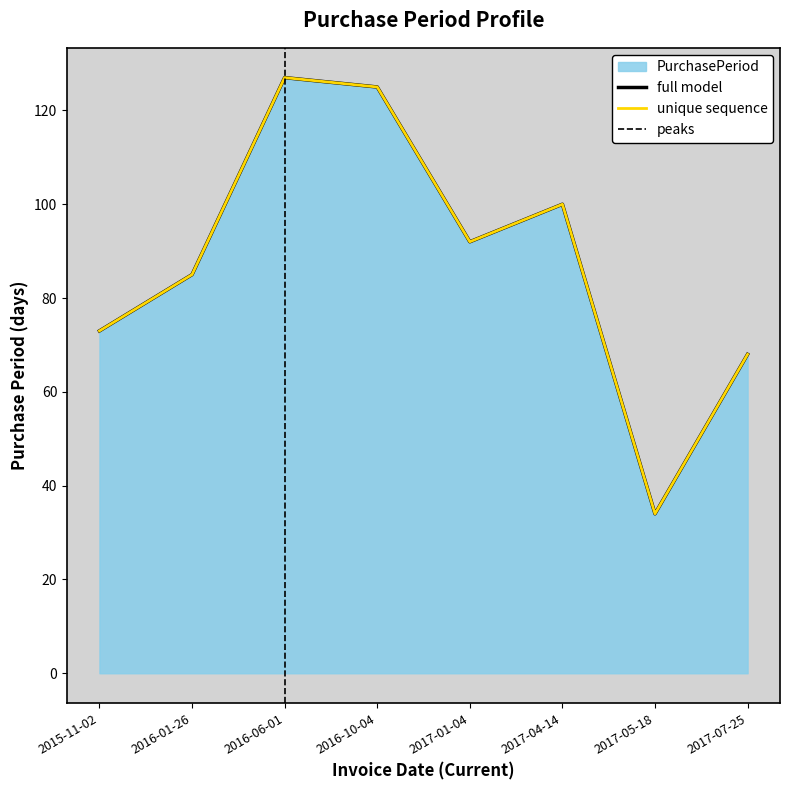

Which label corresponds to the largest value in the chart?

2016-06-01